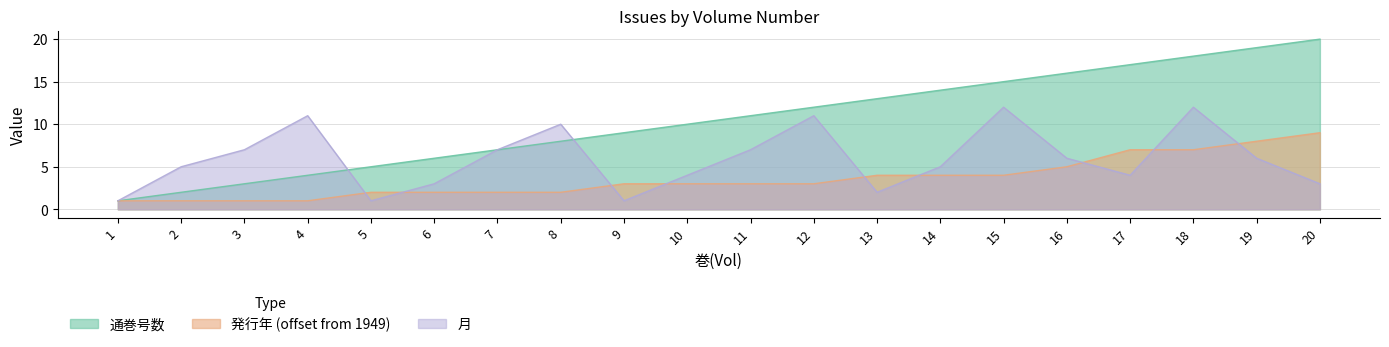

At 3, list the series in order from smallest to largest.

発行年, 通巻号数, 月